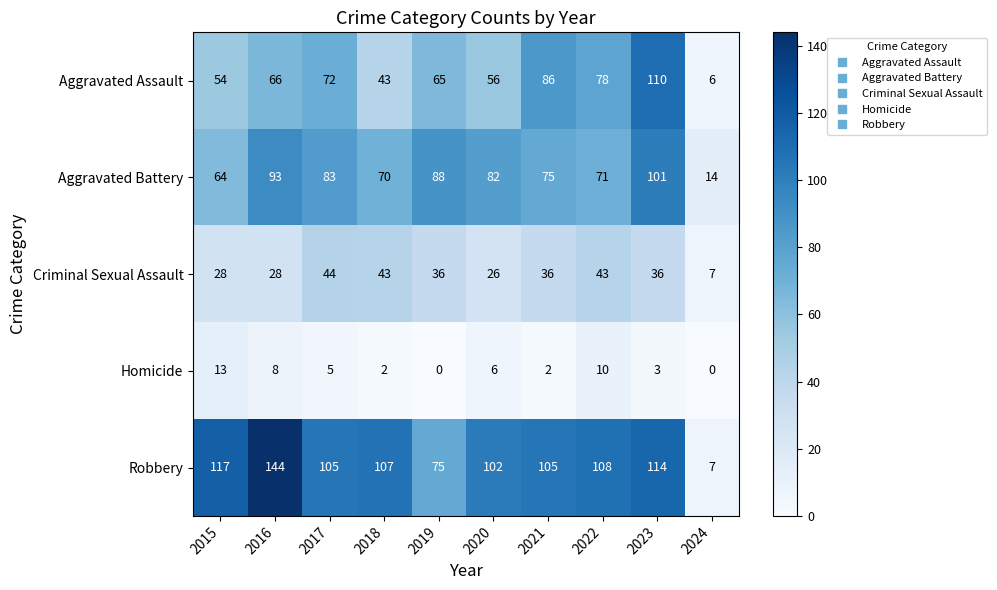

What is the difference between the maximum and second lowest values in the Aggravated Battery series?

37